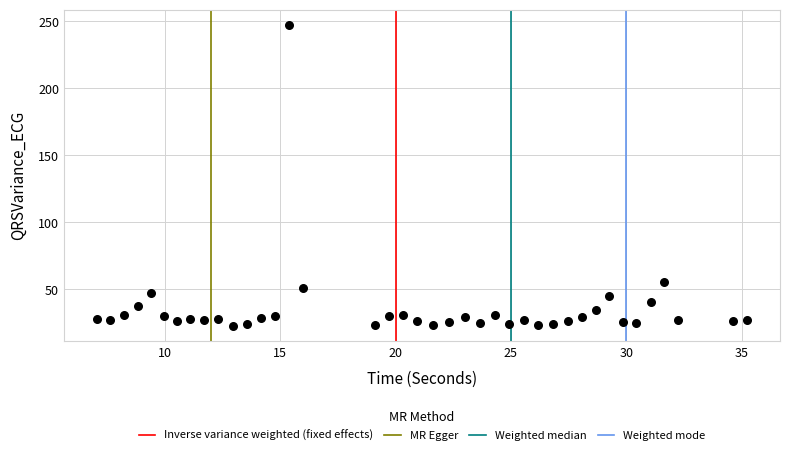

What Y value in the scatter plot is closest to 134?

55.4